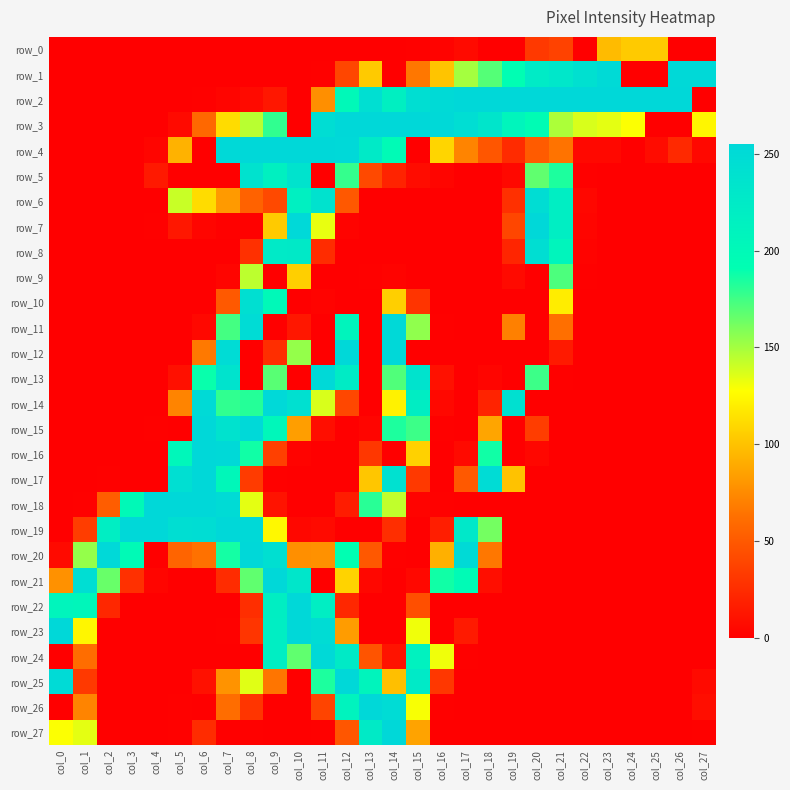

Reading left to right, list all the values displayed in this chart.

row_0: col_0=0	col_1=0	col_2=0	col_3=0	col_4=0	col_5=0	col_6=0	col_7=0	col_8=0	col_9=0	col_10=0	col_11=0	col_12=0	col_13=0	col_14=0	col_15=1	col_16=2	col_17=6	col_18=0	col_19=0	col_20=32	col_21=37	col_22=0	col_23=97	col_24=104	col_25=104	col_26=0	col_27=0
row_1: col_0=0	col_1=0	col_2=0	col_3=0	col_4=0	col_5=0	col_6=0	col_7=0	col_8=0	col_9=0	col_10=0	col_11=1	col_12=39	col_13=104	col_14=0	col_15=66	col_16=101	col_17=150	col_18=170	col_19=192	col_20=224	col_21=231	col_22=242	col_23=252	col_24=0	col_25=0	col_26=253	col_27=253
row_2: col_0=0	col_1=0	col_2=0	col_3=0	col_4=0	col_5=0	col_6=1	col_7=3	col_8=6	col_9=13	col_10=0	col_11=77	col_12=201	col_13=244	col_14=217	col_15=245	col_16=252	col_17=255	col_18=255	col_19=255	col_20=255	col_21=255	col_22=255	col_23=255	col_24=255	col_25=255	col_26=255	col_27=0
row_3: col_0=0	col_1=0	col_2=0	col_3=0	col_4=0	col_5=6	col_6=58	col_7=112	col_8=145	col_9=179	col_10=0	col_11=247	col_12=255	col_13=255	col_14=255	col_15=255	col_16=253	col_17=246	col_18=233	col_19=207	col_20=195	col_21=148	col_22=137	col_23=134	col_24=128	col_25=0	col_26=0	col_27=124
row_4: col_0=0	col_1=0	col_2=0	col_3=0	col_4=3	col_5=93	col_6=0	col_7=253	col_8=255	col_9=255	col_10=255	col_11=255	col_12=254	col_13=226	col_14=197	col_15=0	col_16=109	col_17=72	col_18=48	col_19=24	col_20=51	col_21=64	col_22=5	col_23=5	col_24=0	col_25=7	col_26=23	col_27=5
row_5: col_0=0	col_1=0	col_2=0	col_3=0	col_4=14	col_5=0	col_6=0	col_7=0	col_8=238	col_9=215	col_10=237	col_11=0	col_12=178	col_13=41	col_14=20	col_15=7	col_16=3	col_17=0	col_18=0	col_19=5	col_20=167	col_21=184	col_22=1	col_23=0	col_24=0	col_25=0	col_26=0	col_27=0
row_6: col_0=0	col_1=0	col_2=0	col_3=0	col_4=0	col_5=141	col_6=112	col_7=82	col_8=55	col_9=41	col_10=216	col_11=238	col_12=49	col_13=0	col_14=0	col_15=0	col_16=0	col_17=0	col_18=0	col_19=27	col_20=247	col_21=219	col_22=4	col_23=0	col_24=0	col_25=0	col_26=0	col_27=0
row_7: col_0=0	col_1=0	col_2=0	col_3=0	col_4=1	col_5=13	col_6=3	col_7=1	col_8=1	col_9=104	col_10=254	col_11=133	col_12=2	col_13=0	col_14=0	col_15=0	col_16=0	col_17=0	col_18=0	col_19=39	col_20=255	col_21=219	col_22=3	col_23=0	col_24=0	col_25=0	col_26=0	col_27=0
row_8: col_0=0	col_1=0	col_2=0	col_3=0	col_4=0	col_5=0	col_6=0	col_7=0	col_8=27	col_9=226	col_10=227	col_11=25	col_12=0	col_13=0	col_14=0	col_15=0	col_16=0	col_17=0	col_18=0	col_19=21	col_20=245	col_21=207	col_22=2	col_23=0	col_24=0	col_25=0	col_26=0	col_27=0
row_9: col_0=0	col_1=0	col_2=0	col_3=0	col_4=0	col_5=0	col_6=0	col_7=3	col_8=144	col_9=0	col_10=106	col_11=0	col_12=0	col_13=1	col_14=2	col_15=0	col_16=0	col_17=0	col_18=0	col_19=6	col_20=0	col_21=172	col_22=1	col_23=0	col_24=0	col_25=0	col_26=0	col_27=0
row_10: col_0=0	col_1=0	col_2=0	col_3=0	col_4=0	col_5=0	col_6=0	col_7=50	col_8=243	col_9=201	col_10=0	col_11=2	col_12=0	col_13=0	col_14=106	col_15=29	col_16=0	col_17=0	col_18=0	col_19=0	col_20=0	col_21=120	col_22=0	col_23=0	col_24=0	col_25=0	col_26=0	col_27=0
row_11: col_0=0	col_1=0	col_2=0	col_3=0	col_4=0	col_5=0	col_6=5	col_7=174	col_8=249	col_9=0	col_10=13	col_11=0	col_12=208	col_13=0	col_14=253	col_15=155	col_16=1	col_17=0	col_18=0	col_19=70	col_20=0	col_21=62	col_22=0	col_23=0	col_24=0	col_25=0	col_26=0	col_27=0
row_12: col_0=0	col_1=0	col_2=0	col_3=0	col_4=0	col_5=0	col_6=67	col_7=249	col_8=0	col_9=26	col_10=154	col_11=0	col_12=255	col_13=0	col_14=255	col_15=0	col_16=0	col_17=0	col_18=0	col_19=0	col_20=0	col_21=15	col_22=0	col_23=0	col_24=0	col_25=0	col_26=0	col_27=0
row_13: col_0=0	col_1=0	col_2=0	col_3=0	col_4=0	col_5=9	col_6=189	col_7=237	col_8=0	col_9=169	col_10=0	col_11=253	col_12=223	col_13=0	col_14=171	col_15=237	col_16=10	col_17=0	col_18=3	col_19=0	col_20=176	col_21=1	col_22=0	col_23=0	col_24=0	col_25=0	col_26=0	col_27=0
row_14: col_0=0	col_1=0	col_2=0	col_3=0	col_4=0	col_5=72	col_6=252	col_7=179	col_8=182	col_9=254	col_10=242	col_11=137	col_12=40	col_13=0	col_14=122	col_15=220	col_16=5	col_17=0	col_18=20	col_19=242	col_20=0	col_21=0	col_22=0	col_23=0	col_24=0	col_25=0	col_26=0	col_27=0
row_15: col_0=0	col_1=0	col_2=0	col_3=0	col_4=1	col_5=0	col_6=255	col_7=238	col_8=254	col_9=204	col_10=84	col_11=8	col_12=0	col_13=3	col_14=184	col_15=176	col_16=1	col_17=0	col_18=87	col_19=0	col_20=34	col_21=0	col_22=0	col_23=0	col_24=0	col_25=0	col_26=0	col_27=0
row_16: col_0=0	col_1=0	col_2=0	col_3=0	col_4=0	col_5=204	col_6=255	col_7=253	col_8=187	col_9=36	col_10=2	col_11=0	col_12=0	col_13=31	col_14=0	col_15=107	col_16=0	col_17=6	col_18=187	col_19=0	col_20=4	col_21=0	col_22=0	col_23=0	col_24=0	col_25=0	col_26=0	col_27=0
row_17: col_0=0	col_1=0	col_2=1	col_3=0	col_4=0	col_5=244	col_6=255	col_7=203	col_8=33	col_9=1	col_10=0	col_11=0	col_12=0	col_13=102	col_14=241	col_15=32	col_16=0	col_17=50	col_18=249	col_19=100	col_20=0	col_21=0	col_22=0	col_23=0	col_24=0	col_25=0	col_26=0	col_27=0
row_18: col_0=0	col_1=1	col_2=52	col_3=200	col_4=255	col_5=255	col_6=255	col_7=250	col_8=134	col_9=11	col_10=0	col_11=0	col_12=16	col_13=181	col_14=143	col_15=2	col_16=1	col_17=0	col_18=0	col_19=0	col_20=0	col_21=0	col_22=0	col_23=0	col_24=0	col_25=0	col_26=0	col_27=0
row_19: col_0=0	col_1=34	col_2=219	col_3=255	col_4=255	col_5=245	col_6=247	col_7=255	col_8=253	col_9=125	col_10=4	col_11=6	col_12=0	col_13=0	col_14=26	col_15=0	col_16=17	col_17=229	col_18=162	col_19=0	col_20=0	col_21=0	col_22=0	col_23=0	col_24=0	col_25=0	col_26=0	col_27=0
row_20: col_0=6	col_1=154	col_2=254	col_3=198	col_4=0	col_5=56	col_6=63	col_7=186	col_8=255	col_9=243	col_10=77	col_11=78	col_12=191	col_13=49	col_14=1	col_15=0	col_16=92	col_17=252	col_18=66	col_19=0	col_20=0	col_21=0	col_22=0	col_23=0	col_24=0	col_25=0	col_26=0	col_27=0
row_21: col_0=78	col_1=246	col_2=165	col_3=27	col_4=3	col_5=0	col_6=0	col_7=25	col_8=167	col_9=255	col_10=232	col_11=0	col_12=108	col_13=4	col_14=0	col_15=5	col_16=187	col_17=197	col_18=8	col_19=0	col_20=0	col_21=0	col_22=0	col_23=0	col_24=0	col_25=0	col_26=0	col_27=0
row_22: col_0=207	col_1=205	col_2=22	col_3=0	col_4=0	col_5=0	col_6=0	col_7=0	col_8=26	col_9=218	col_10=255	col_11=219	col_12=22	col_13=0	col_14=0	col_15=44	col_16=0	col_17=0	col_18=0	col_19=0	col_20=0	col_21=0	col_22=0	col_23=0	col_24=0	col_25=0	col_26=0	col_27=0
row_23: col_0=255	col_1=124	col_2=0	col_3=0	col_4=0	col_5=0	col_6=0	col_7=1	col_8=30	col_9=219	col_10=255	col_11=248	col_12=83	col_13=0	col_14=0	col_15=131	col_16=0	col_17=15	col_18=0	col_19=0	col_20=0	col_21=0	col_22=0	col_23=0	col_24=0	col_25=0	col_26=0	col_27=0
row_24: col_0=0	col_1=61	col_2=0	col_3=0	col_4=0	col_5=0	col_6=0	col_7=0	col_8=0	col_9=219	col_10=167	col_11=253	col_12=225	col_13=47	col_14=11	col_15=212	col_16=131	col_17=1	col_18=0	col_19=0	col_20=0	col_21=0	col_22=0	col_23=0	col_24=0	col_25=0	col_26=0	col_27=0
row_25: col_0=251	col_1=32	col_2=0	col_3=0	col_4=0	col_5=0	col_6=10	col_7=79	col_8=135	col_9=65	col_10=0	col_11=184	col_12=255	col_13=208	col_14=99	col_15=226	col_16=31	col_17=0	col_18=0	col_19=0	col_20=0	col_21=0	col_22=0	col_23=0	col_24=0	col_25=0	col_26=0	col_27=6
row_26: col_0=0	col_1=72	col_2=0	col_3=0	col_4=0	col_5=1	col_6=0	col_7=61	col_8=30	col_9=0	col_10=0	col_11=38	col_12=211	col_13=255	col_14=249	col_15=129	col_16=1	col_17=0	col_18=0	col_19=0	col_20=0	col_21=0	col_22=0	col_23=0	col_24=0	col_25=0	col_26=0	col_27=8
row_27: col_0=128	col_1=134	col_2=1	col_3=0	col_4=0	col_5=1	col_6=25	col_7=0	col_8=1	col_9=0	col_10=0	col_11=1	col_12=48	col_13=225	col_14=255	col_15=86	col_16=0	col_17=0	col_18=0	col_19=0	col_20=0	col_21=0	col_22=0	col_23=0	col_24=0	col_25=0	col_26=0	col_27=1